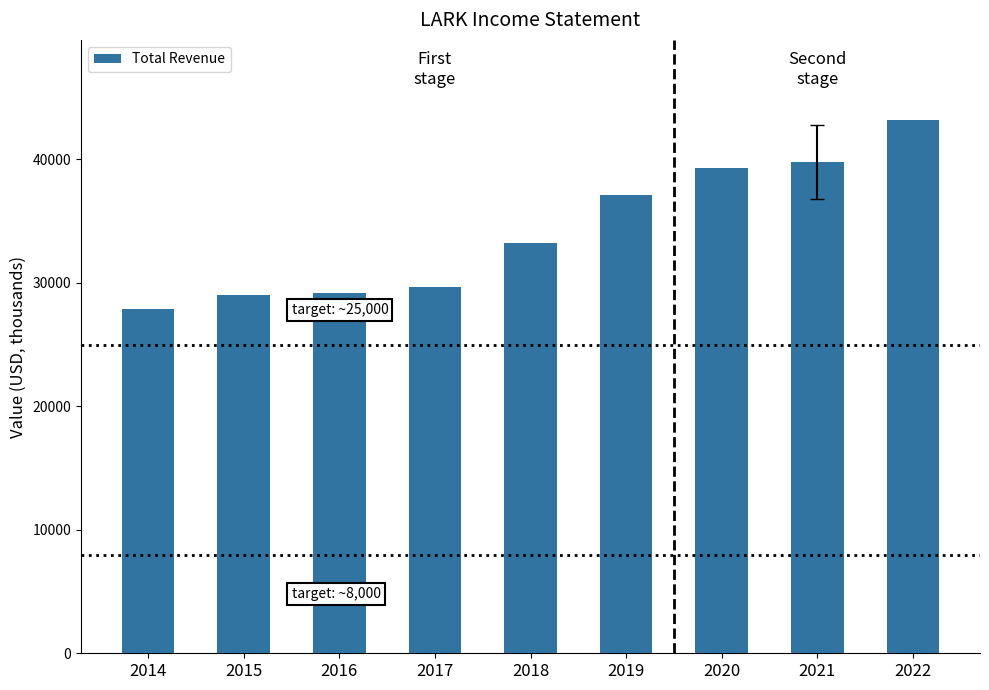

Where is the data nearest to the value 35550?

2019